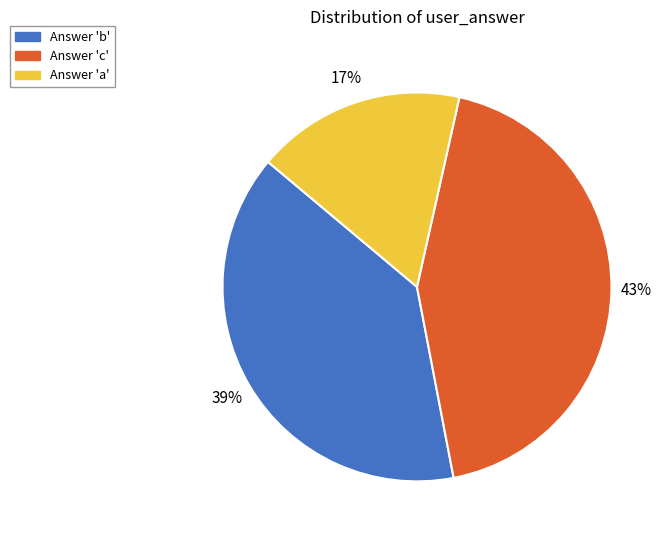

Is there a majority slice in this chart?

No